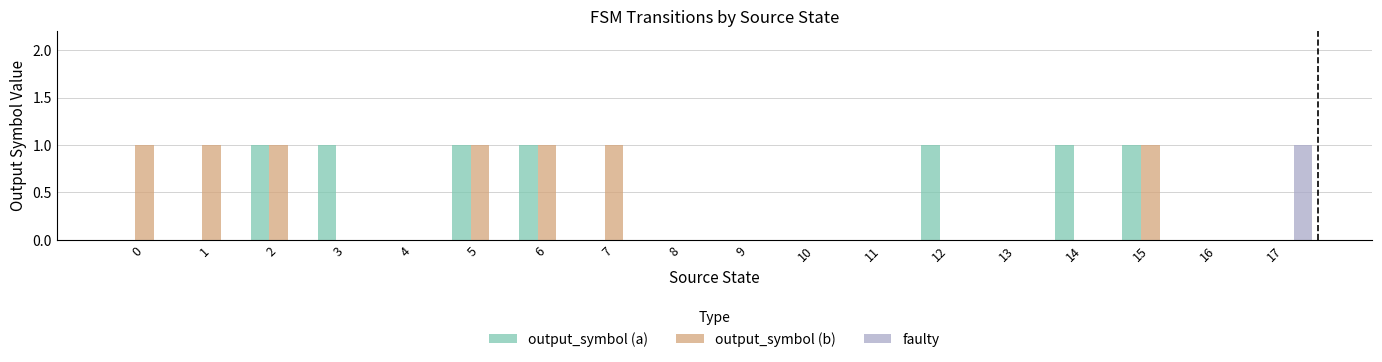

Reading left to right, transcribe all the data shown in this chart.

output_symbol (a): 0=0	1=0	2=1	3=1	4=0	5=1	6=1	7=0	8=0	9=0	10=0	11=0	12=1	13=0	14=1	15=1	16=0	17=0
output_symbol (b): 0=1	1=1	2=1	3=0	4=0	5=1	6=1	7=1	8=0	9=0	10=0	11=0	12=0	13=0	14=0	15=1	16=0	17=0
faulty: 0=0	1=0	2=0	3=0	4=0	5=0	6=0	7=0	8=0	9=0	10=0	11=0	12=0	13=0	14=0	15=0	16=0	17=1